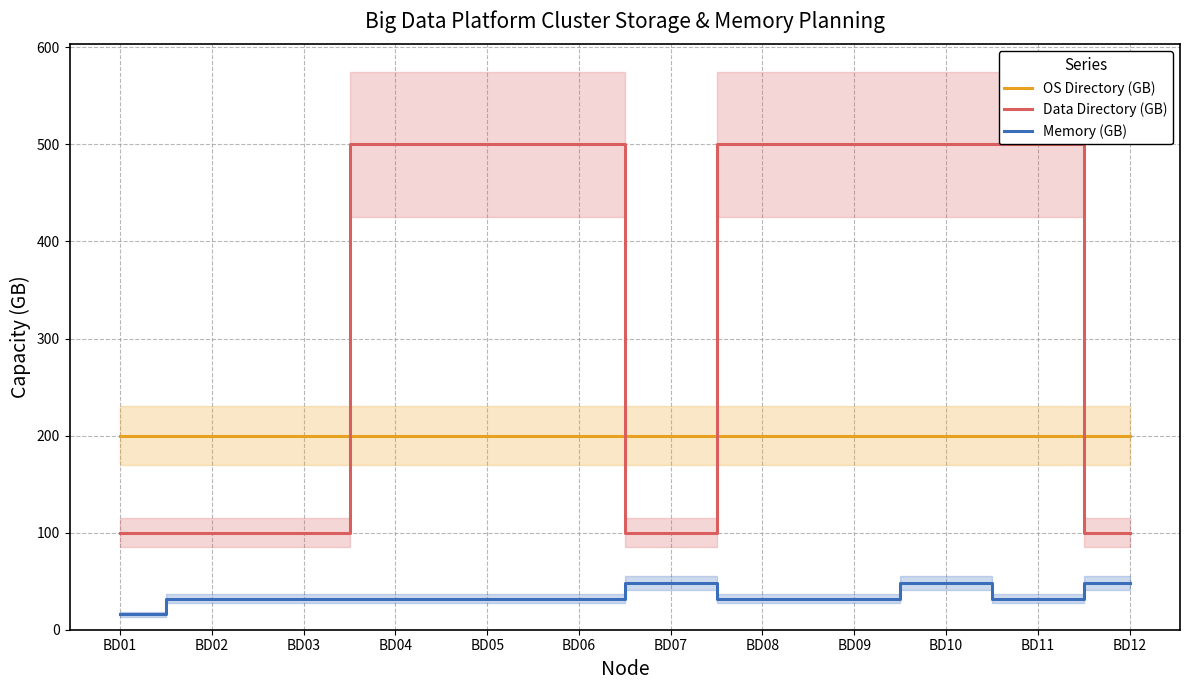

At which category is the sum across all series the highest?

BD10